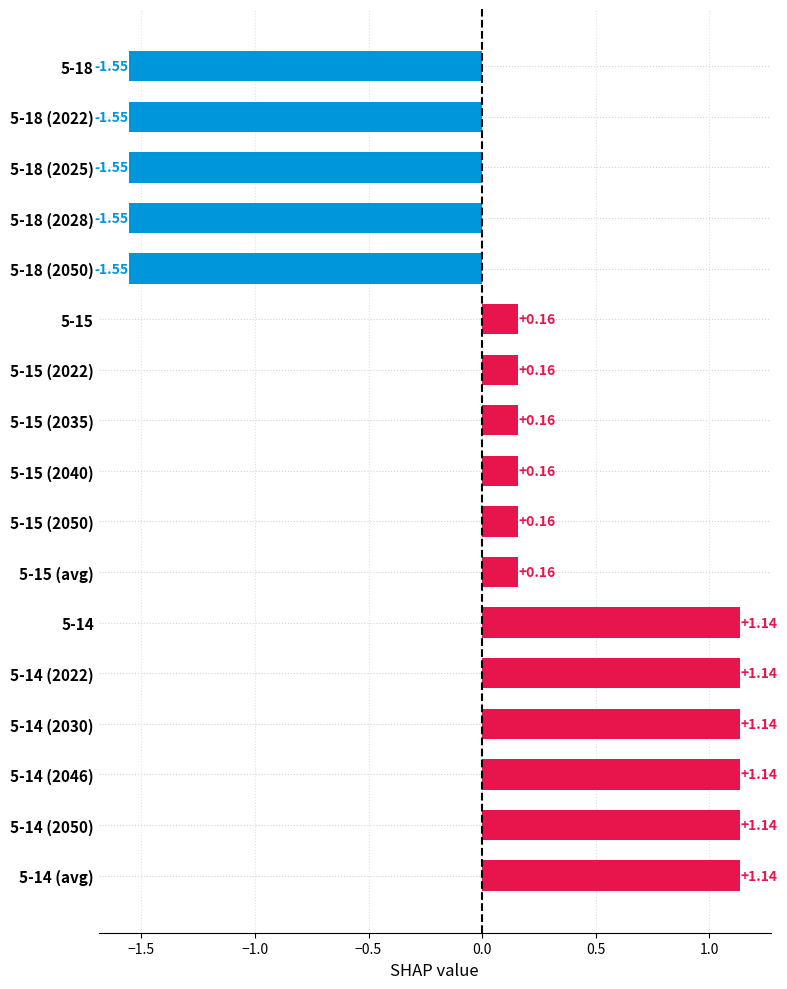

What is the change in value from 5-14 (avg) to 5-18 (2022)?

-2.7